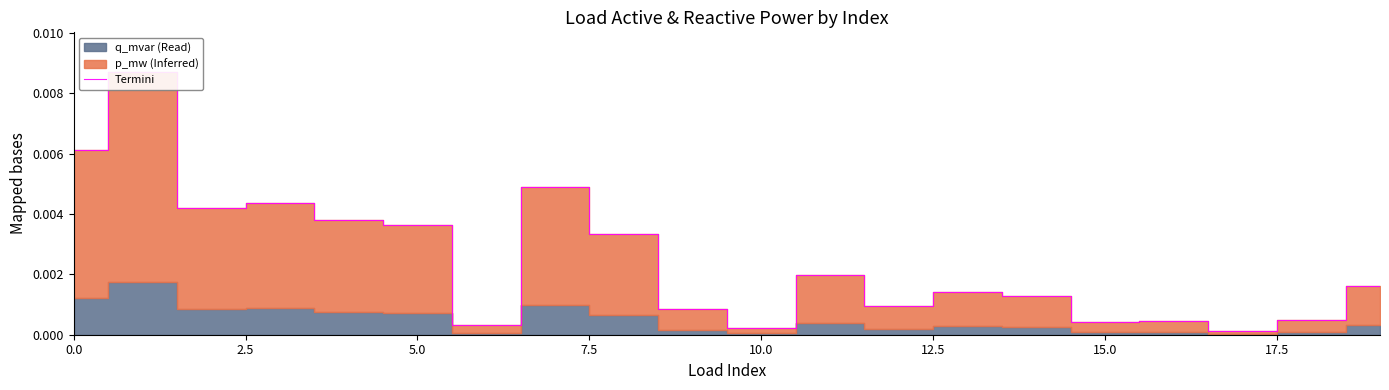

How many interior local valleys (lower than both neighbors) does the data have?

6